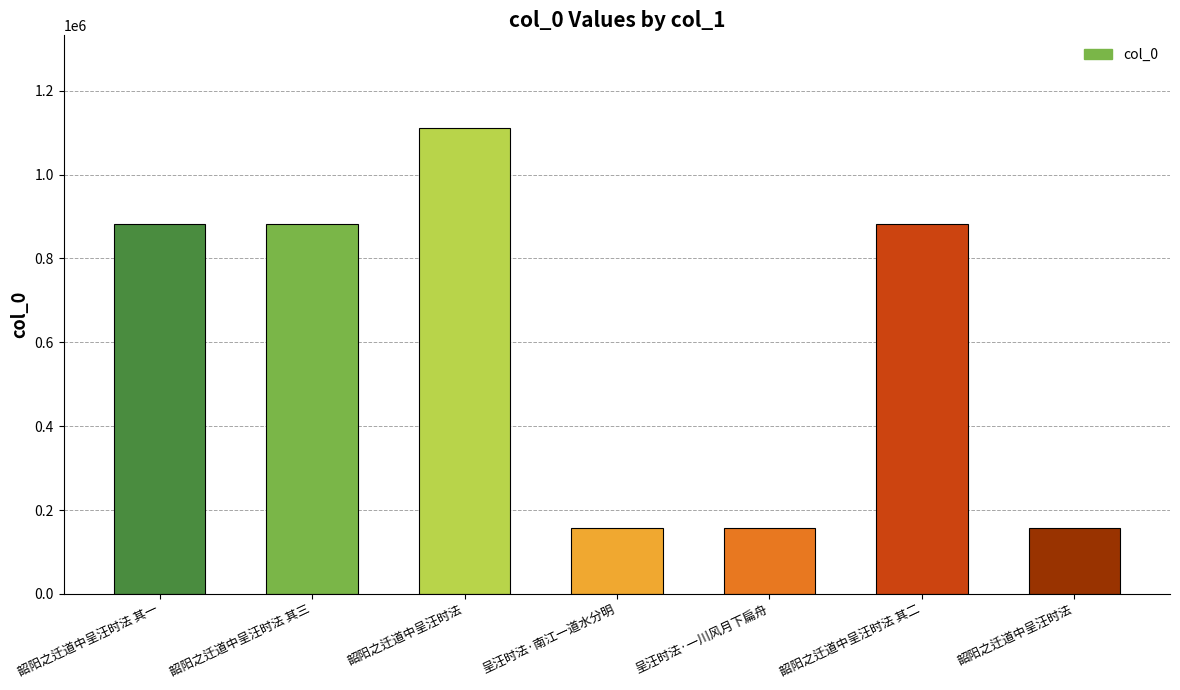

Are the bars grouped side by side (vs. stacked)?

No